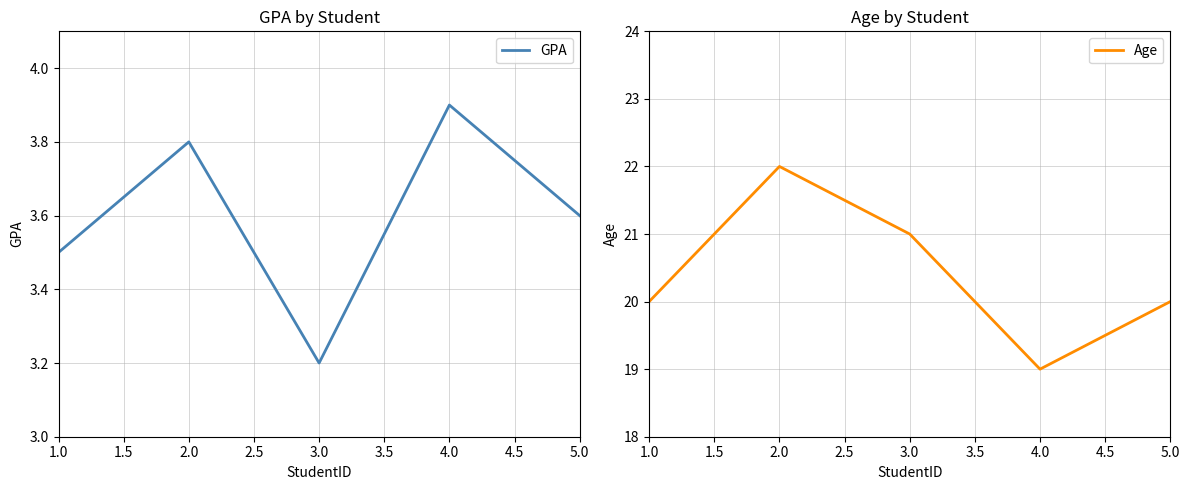

Rank the series by their average value, from lowest to highest.

GPA, Age